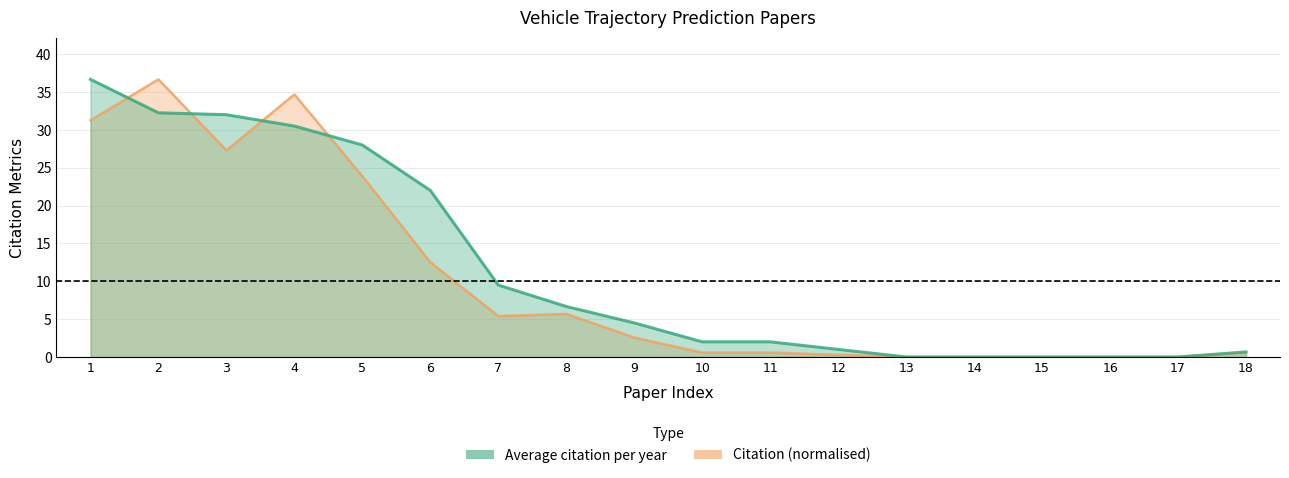

Reading left to right, what are all the values shown in this chart?

Average citation per year: 1=36.7	2=32.2	3=32.0	4=30.5	5=28.0	6=22.0	7=9.5	8=6.7	9=4.5	10=2.0	11=2.0	12=1.0	13=0.0	14=0.0	15=0.0	16=0.0	17=0.0	18=0.7
Citation: 1=31.3	2=36.7	3=27.3	4=34.7	5=23.9	6=12.5	7=5.4	8=5.7	9=2.6	10=0.6	11=0.6	12=0.3	13=0.0	14=0.0	15=0.0	16=0.0	17=0.0	18=0.6